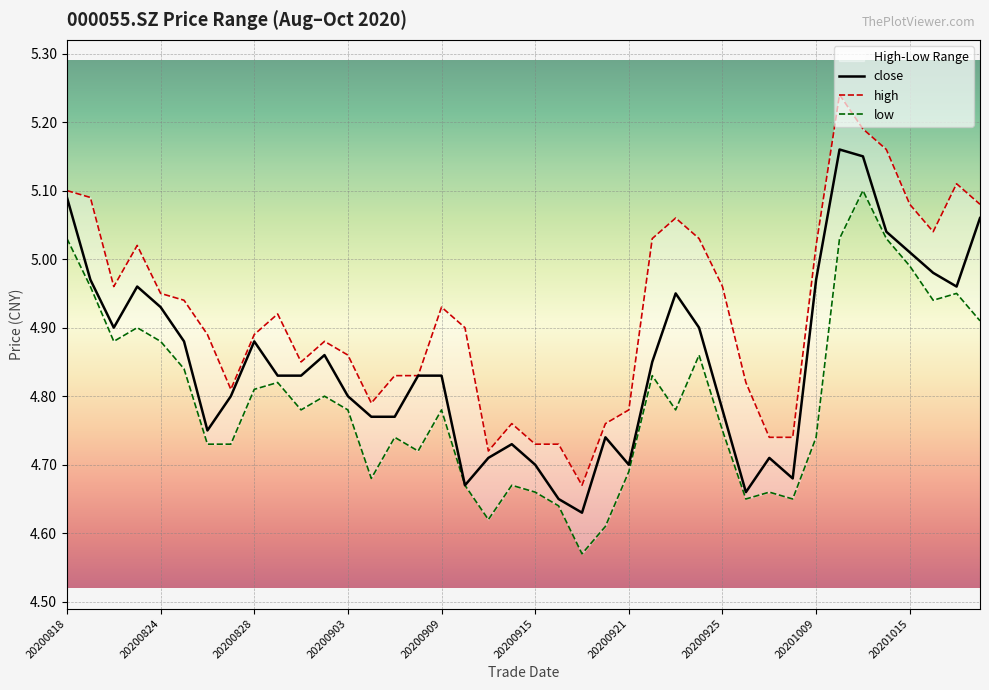

True or false: high and close intersect in this chart.

False